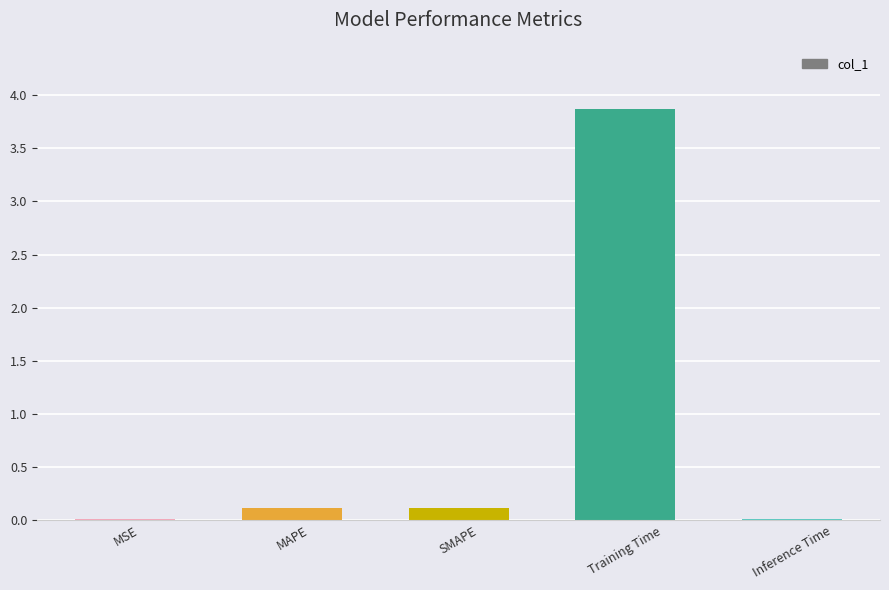

The value at SMAPE is 0.1. True or false?

True